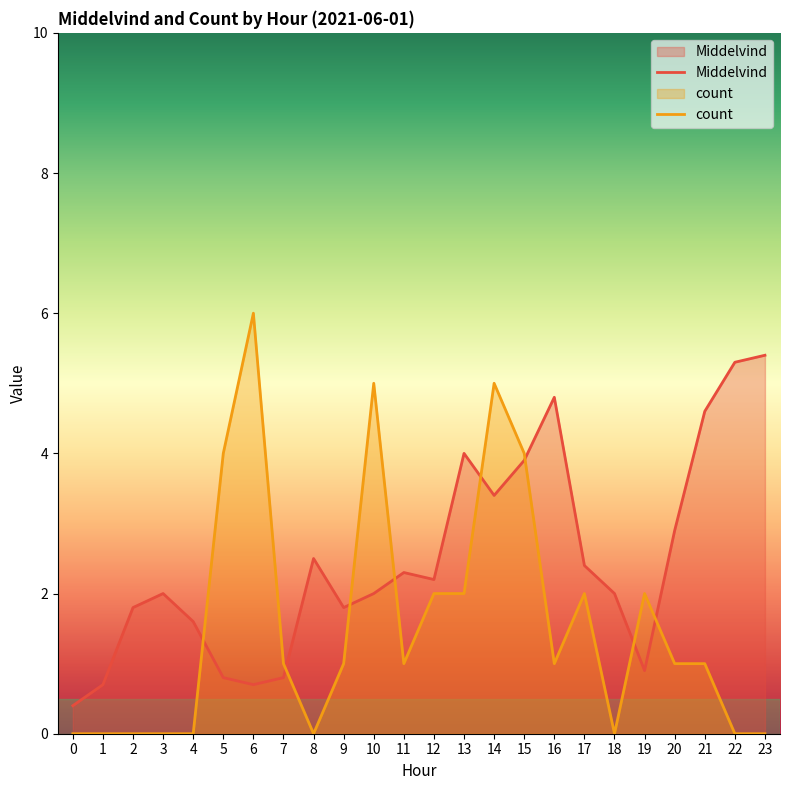

What is the value of the Middelvind point at the 19th from the left?

2.0